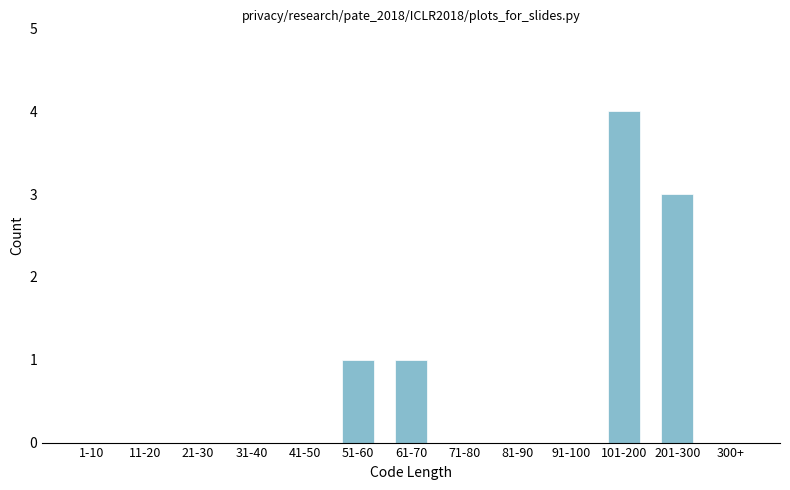

Reading left to right, list all the values displayed in this chart.

1-10=0	11-20=0	21-30=0	31-40=0	41-50=0	51-60=1	61-70=1	71-80=0	81-90=0	91-100=0	101-200=4	201-300=3	300+=0